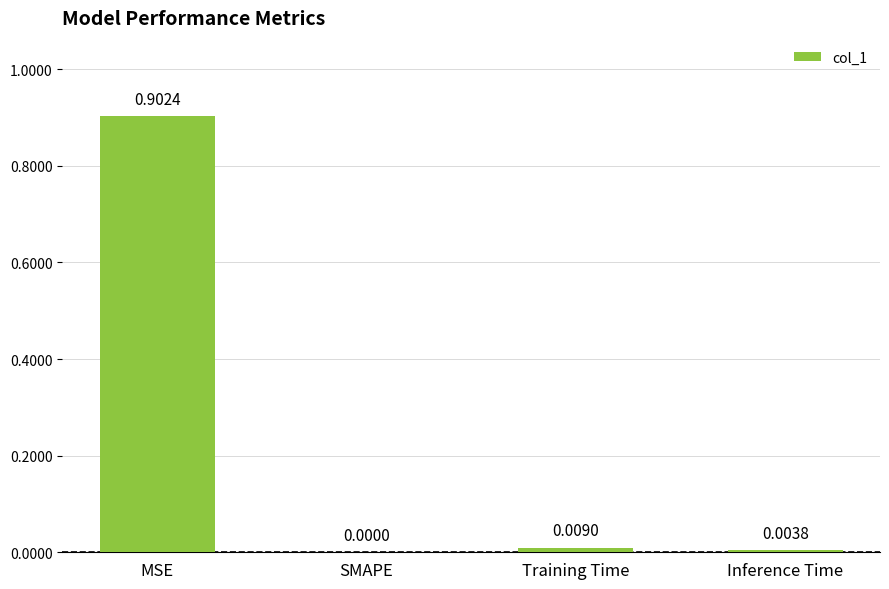

The value at Inference Time is 0.0. True or false?

True